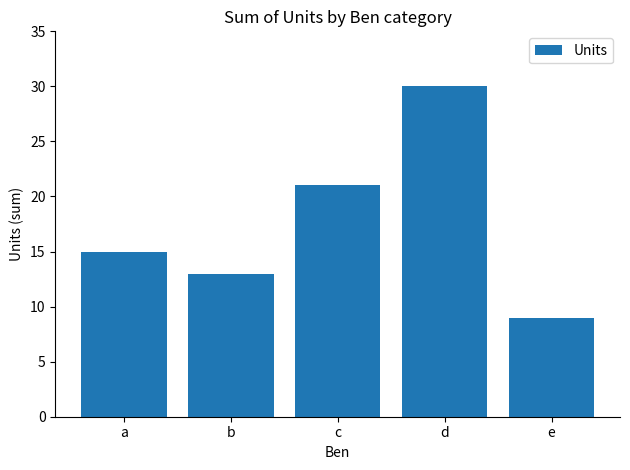

What is the difference between the values at e and a?

6